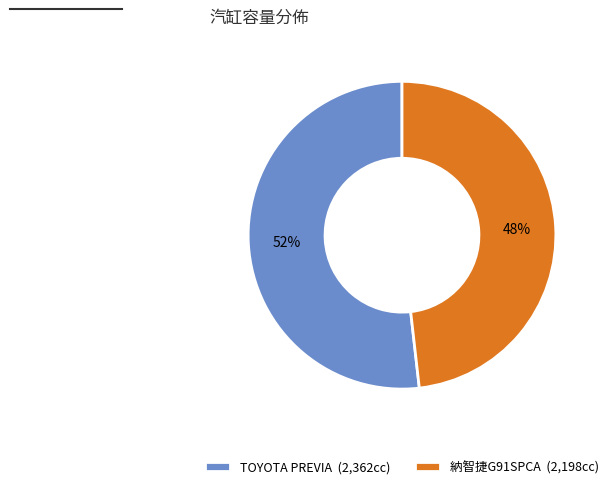

The 納智捷G91SPCA (2,198cc) slice represents 56% of the pie. True or false?

False